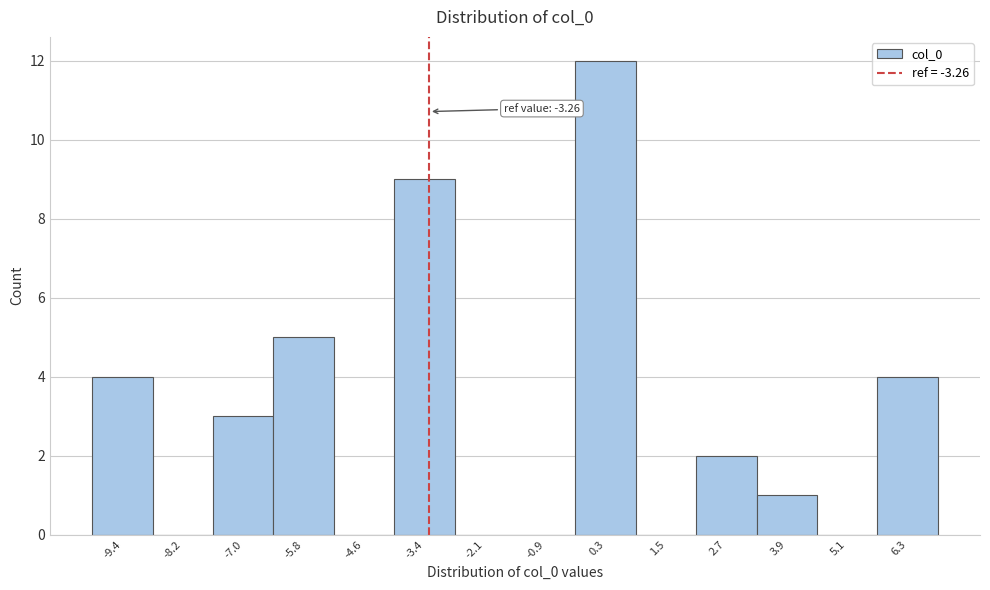

Over which range of the x-axis is the bar tallest?

-0.4 to 0.8